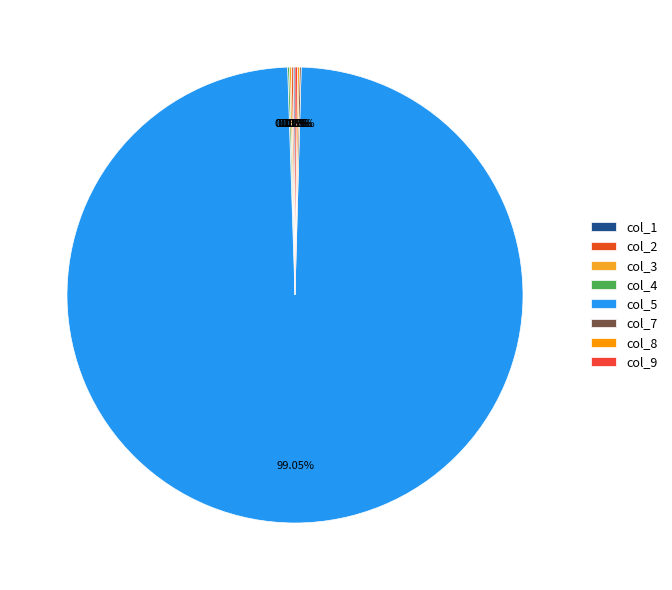

Does col_5 represent more than half of the total?

Yes